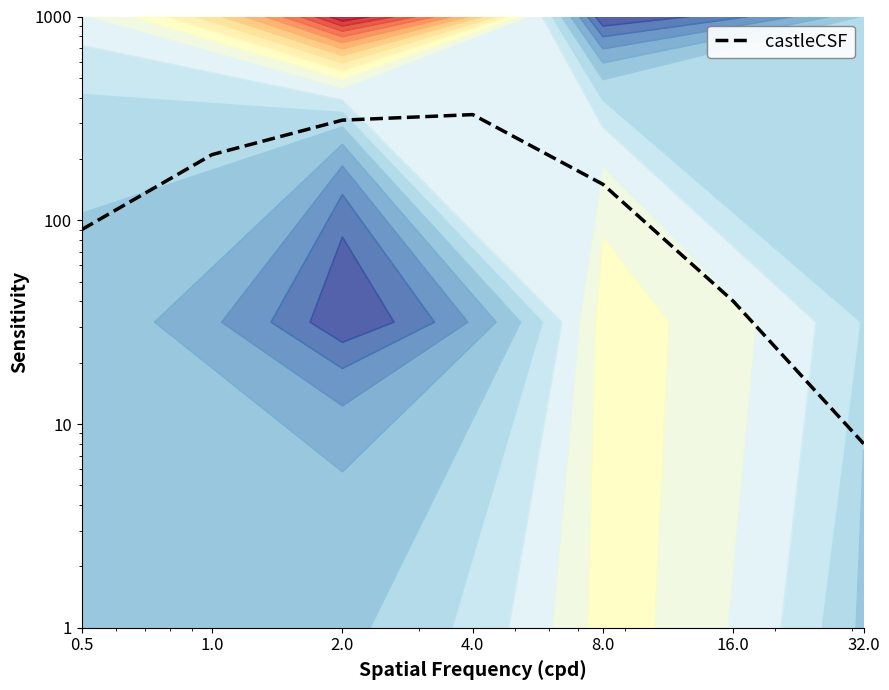

Count the number of values greater than 150.

3